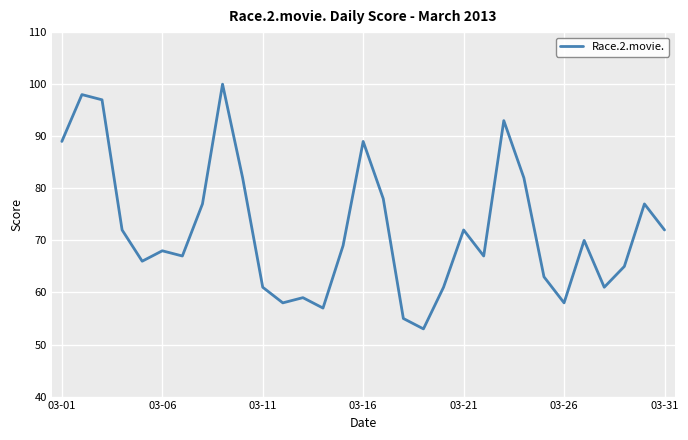

What is the difference between the maximum and minimum values?

47